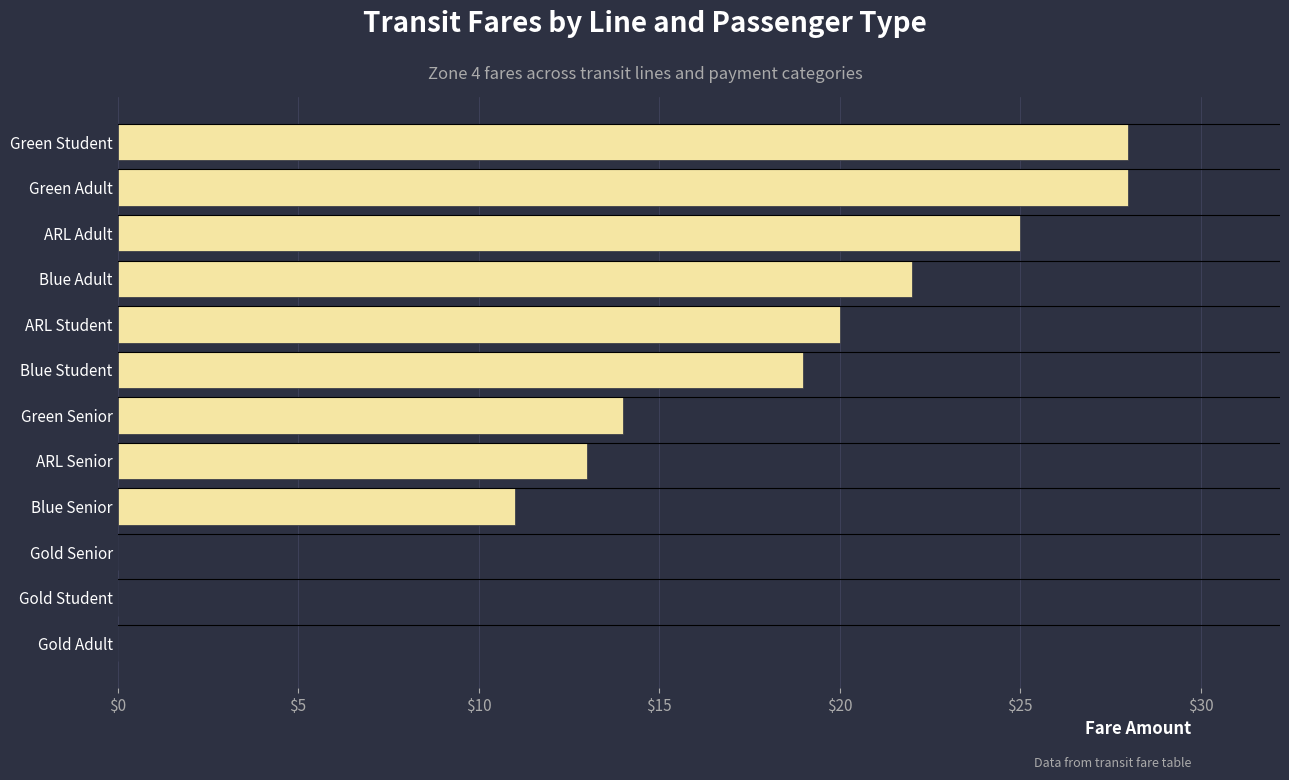

The value at ARL Senior is 5. True or false?

False